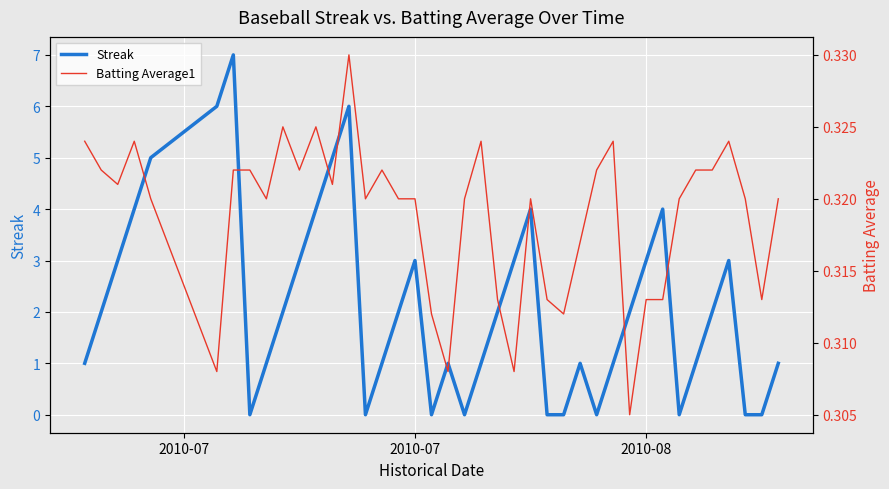

In Streak, how many points are higher than both neighbors (excluding endpoints)?

8